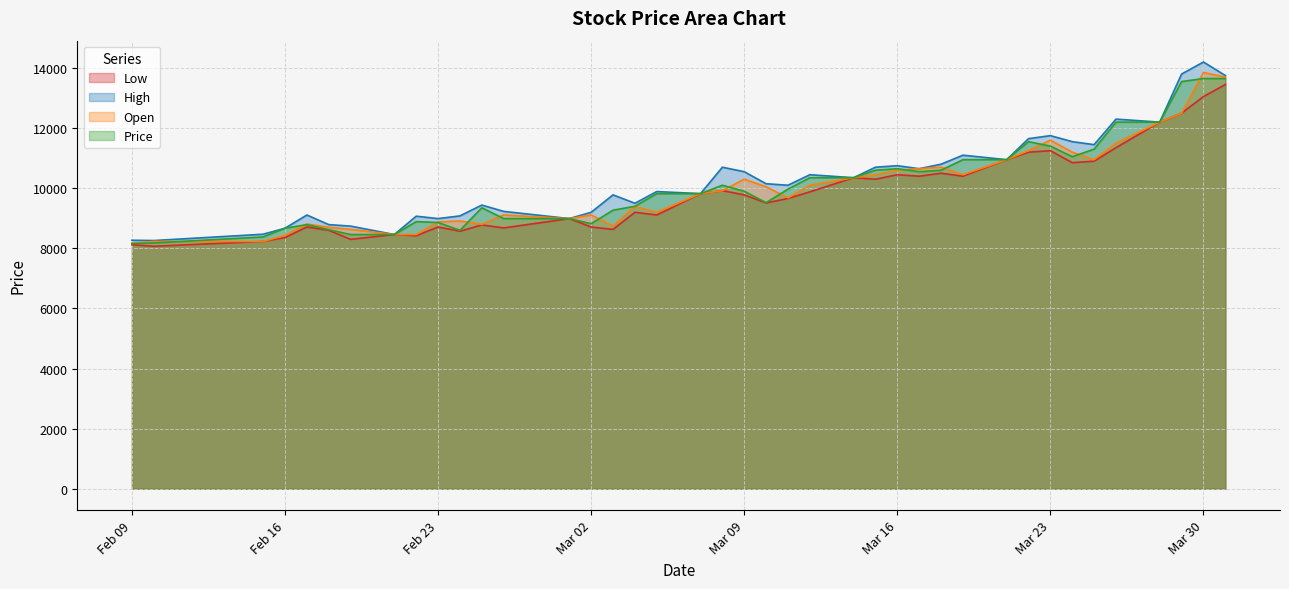

The value of Open at 2021-02-09 is 10810. True or false?

False